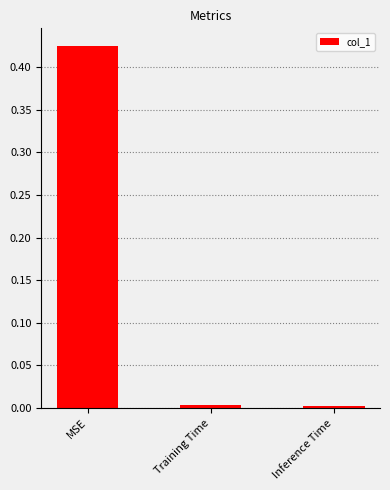

Which category has the highest value across all series?

MSE